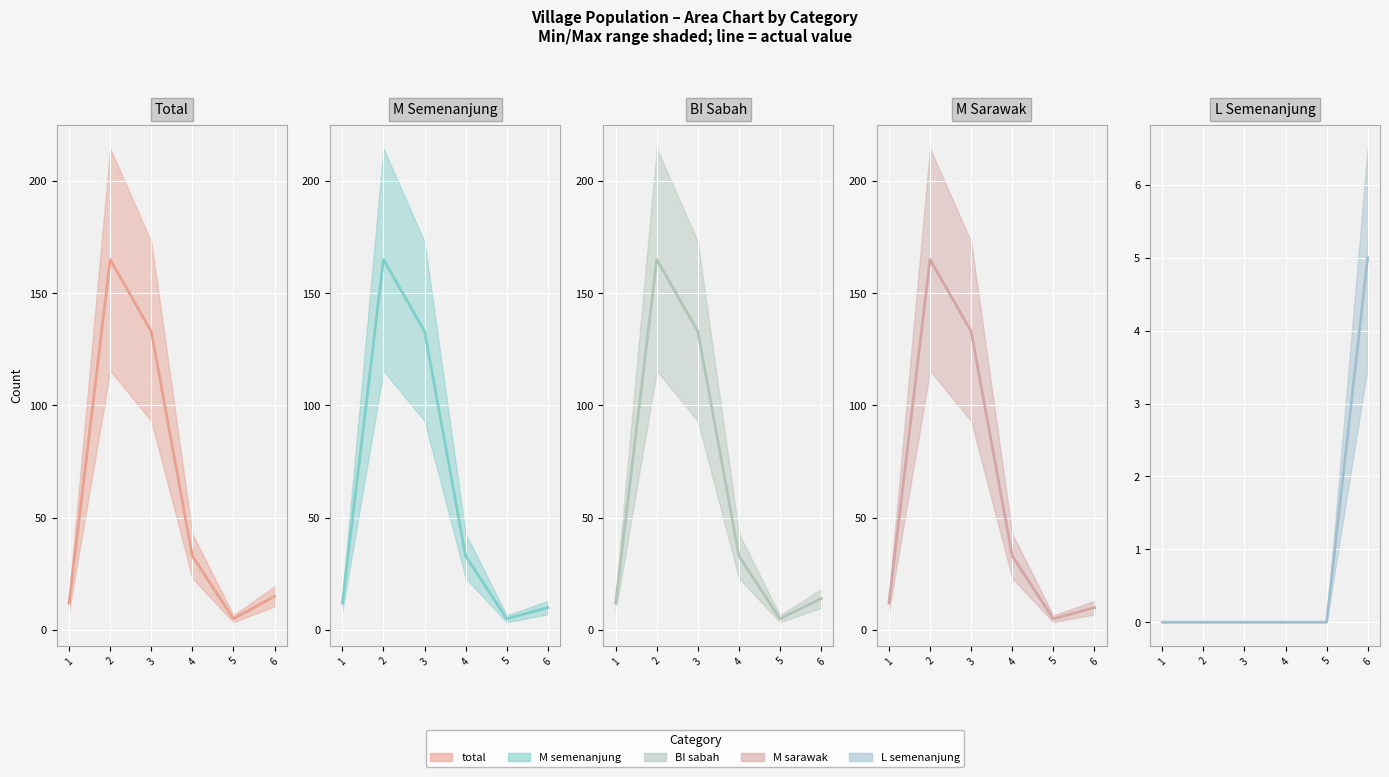

At which label does total first exceed 33?

2